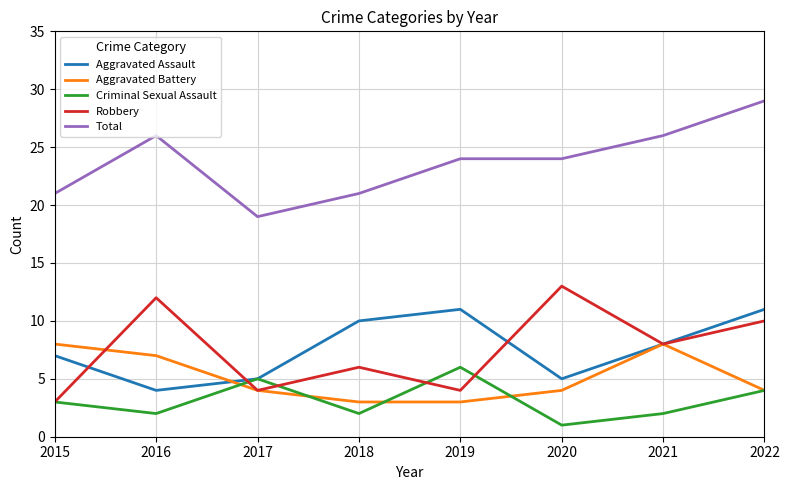

Count the number of data series in this chart.

5